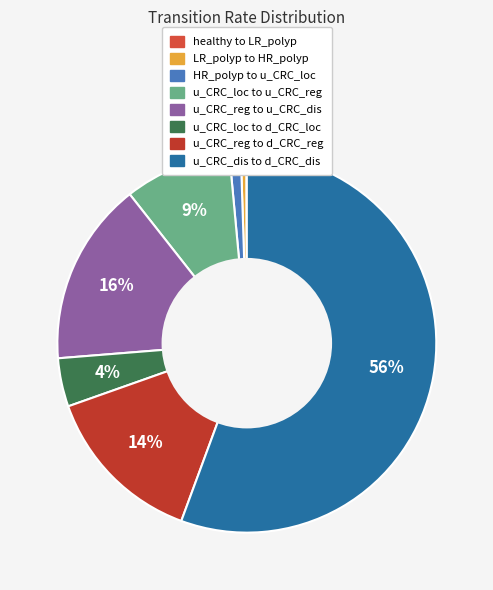

Count the number of slices in the pie.

8